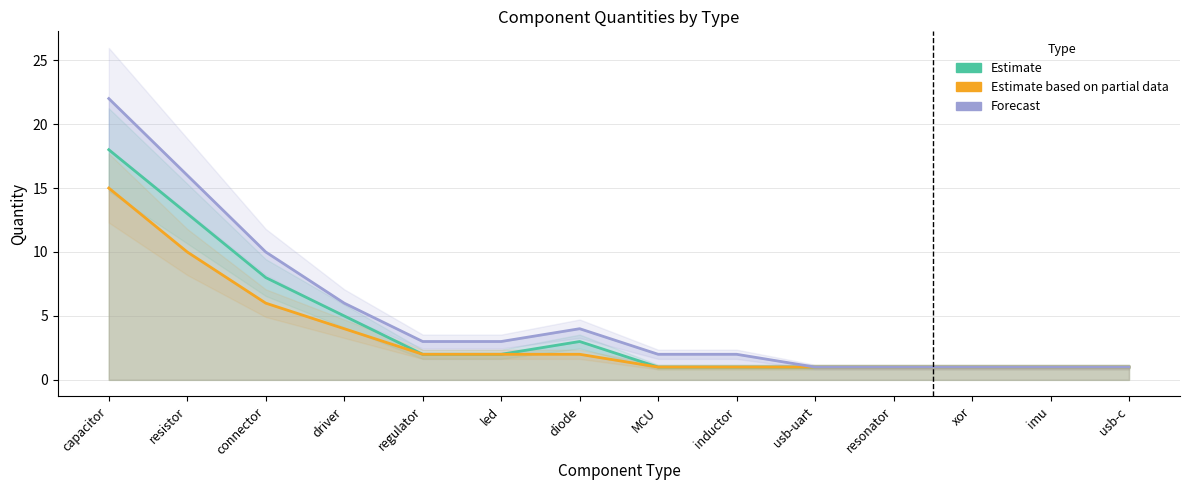

At which category is the sum across all series the highest?

capacitor